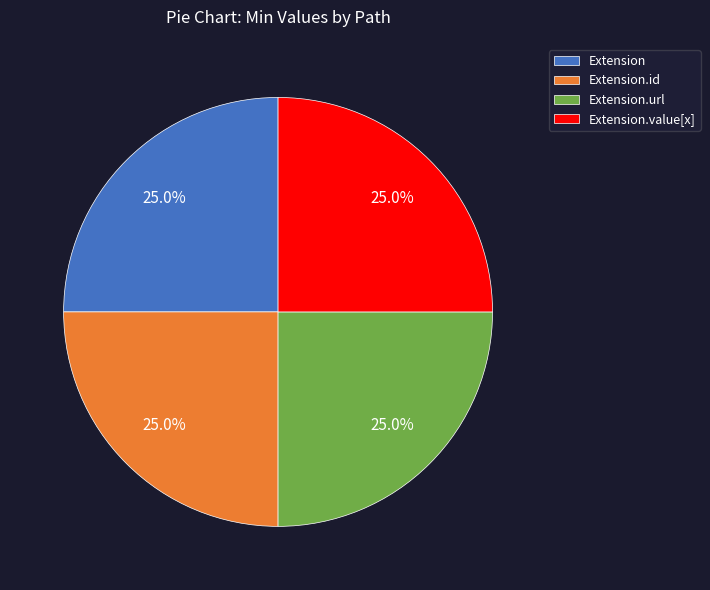

How much of the chart is everything except Extension?

75.0%